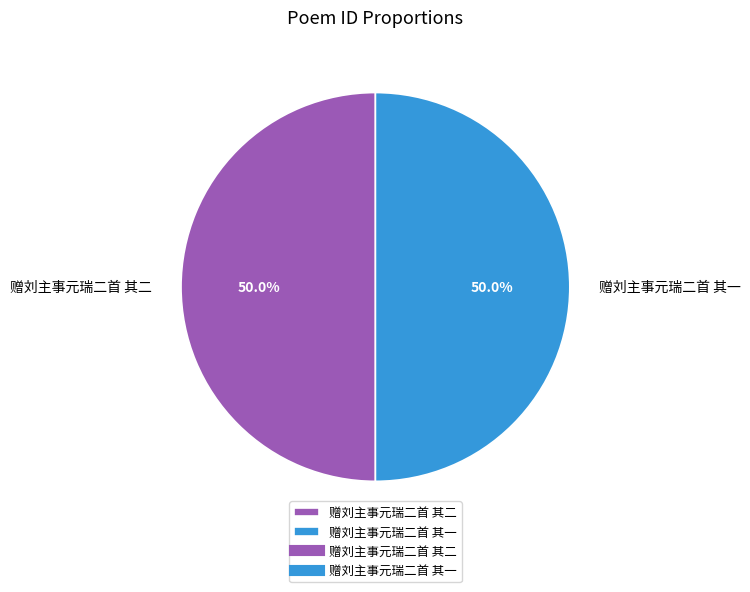

To the nearest percent, what percentage of the pie is 赠刘主事元瑞二首 其一?

50%